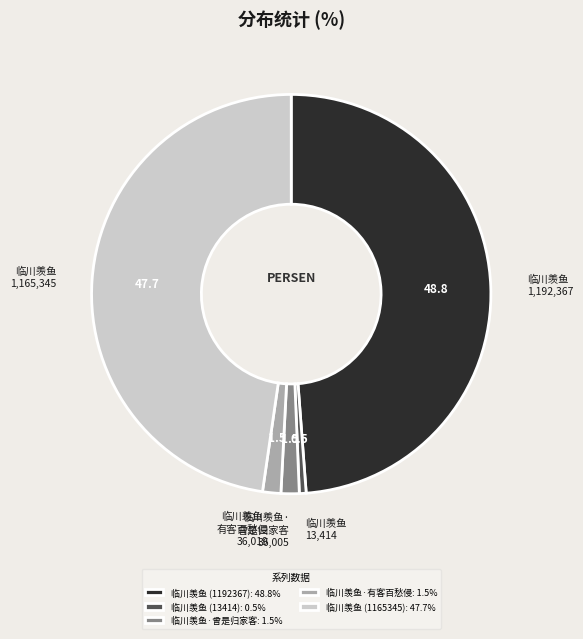

What is the ratio of the value at 临川羡鱼 (13414) to the value at 临川羡鱼·曾是归家客?

0.4